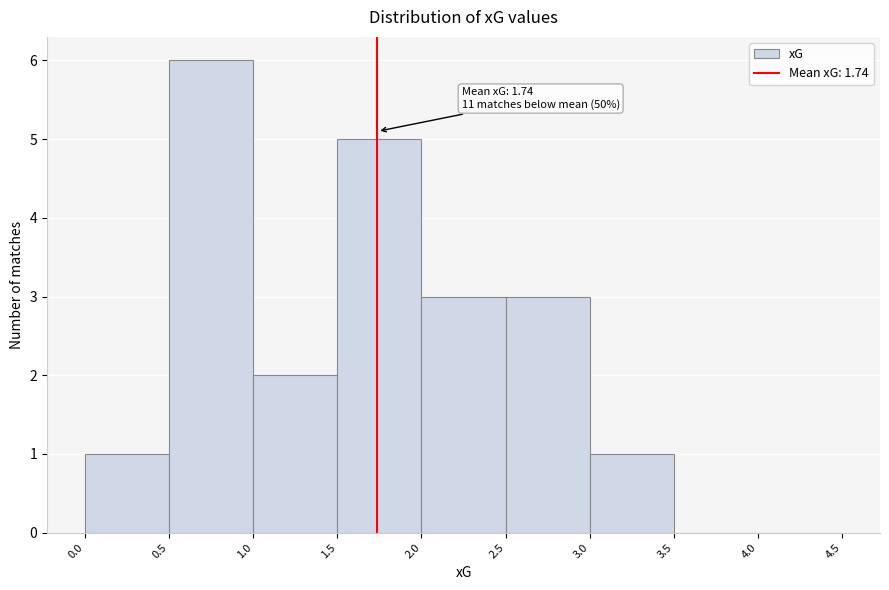

Which range on the x-axis has the tallest bar?

0.5 to 1.0